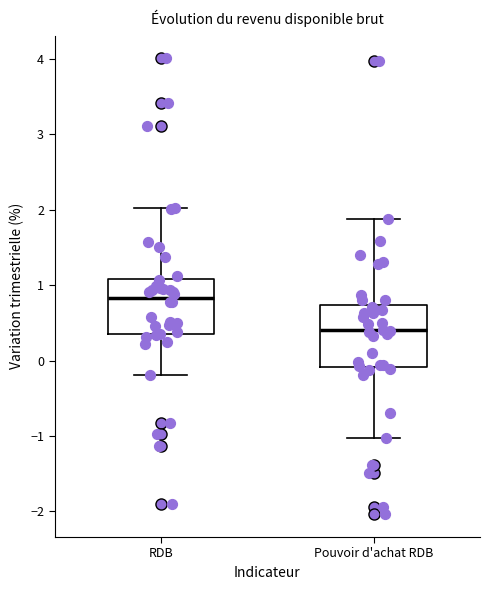

Where does the lower whisker of the box for Pouvoir d'achat RDB end on the y-axis? The values are not printed on the chart, so give them approximately, as read against the axis.

-1.0